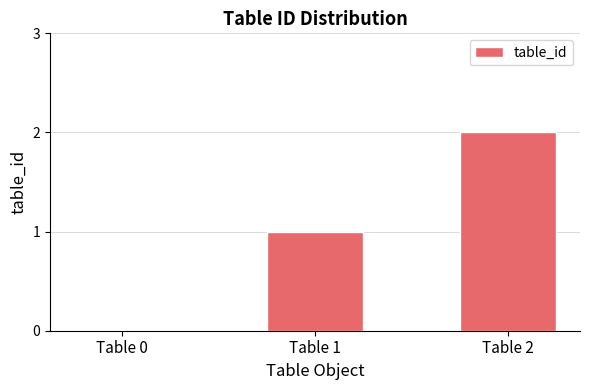

What is the sum of all values?

3